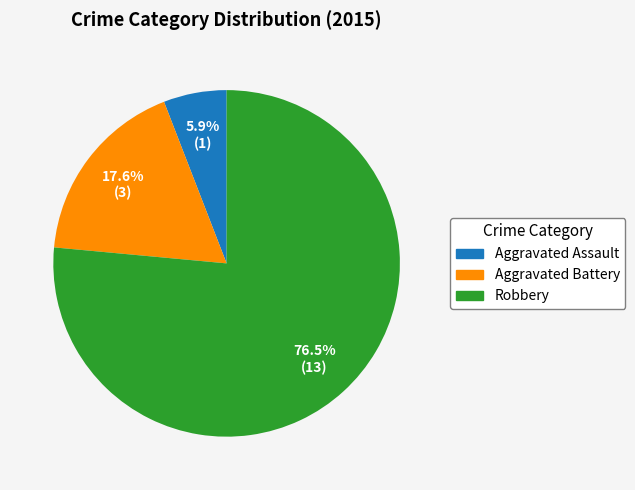

To the nearest percent, what is the combined percentage of Aggravated Battery and Aggravated Assault?

24%